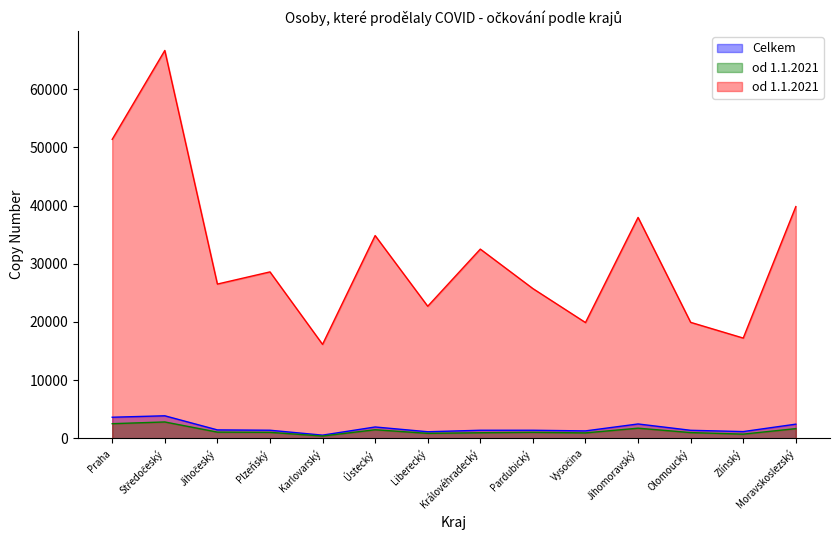

What is the greatest value displayed?

66663